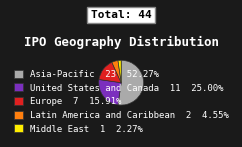

What is the ratio of the value at Middle East to the value at Europe?

0.1